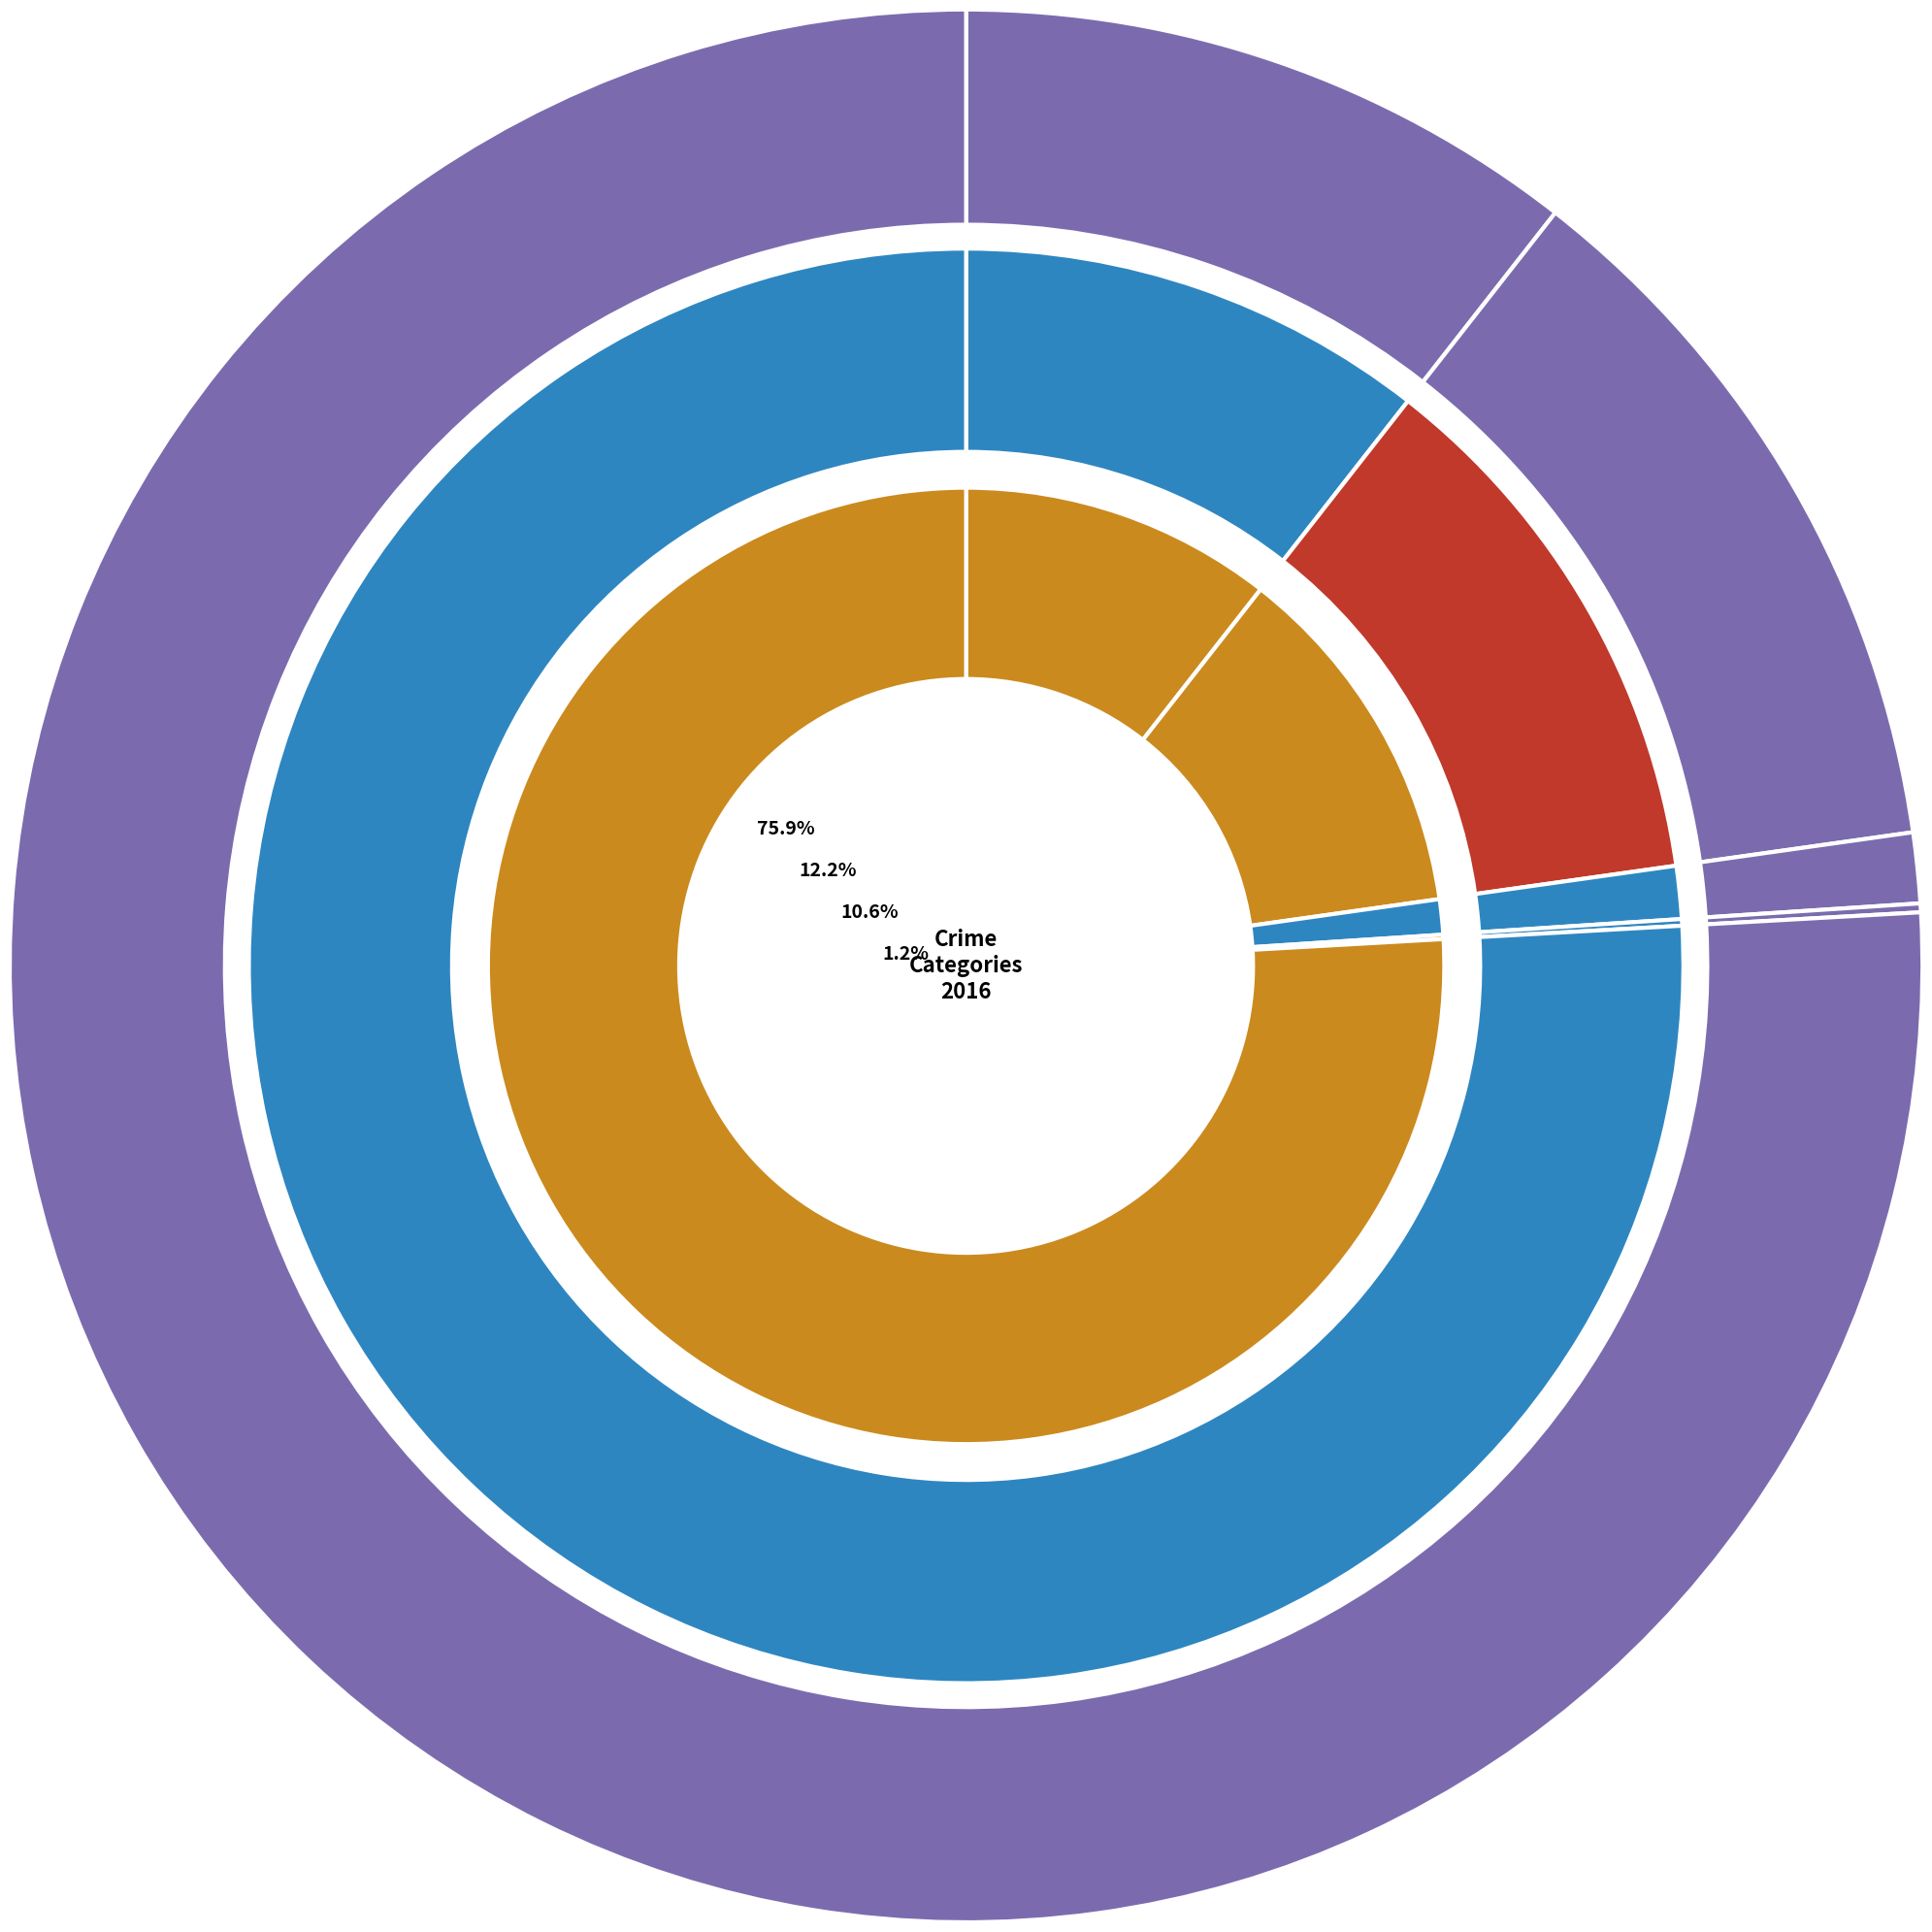

Which slice is the smallest?

3